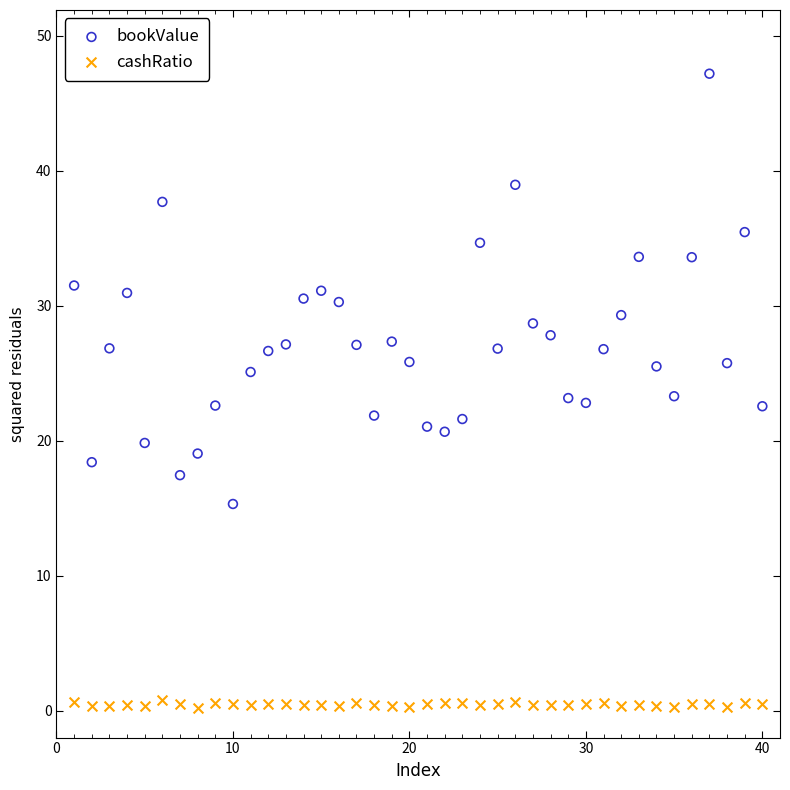

Which series contains the highest Y value?

bookValue